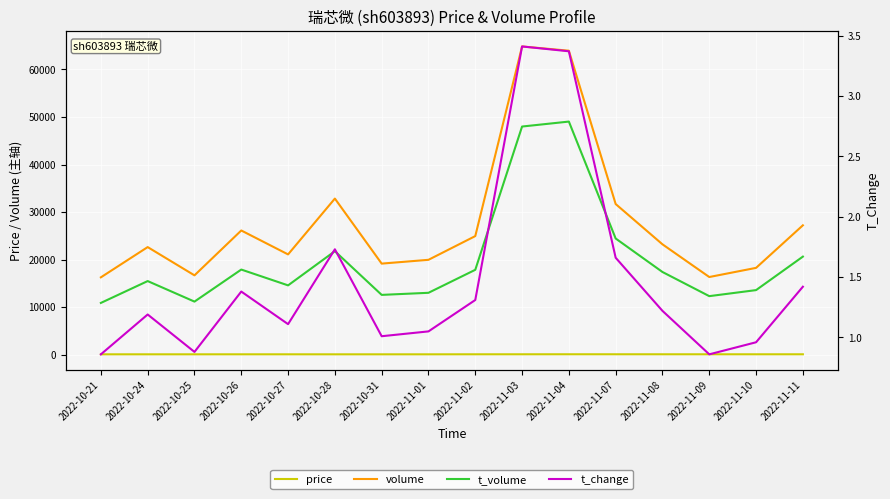

True or false: volume has more than 1 interior local peaks.

True